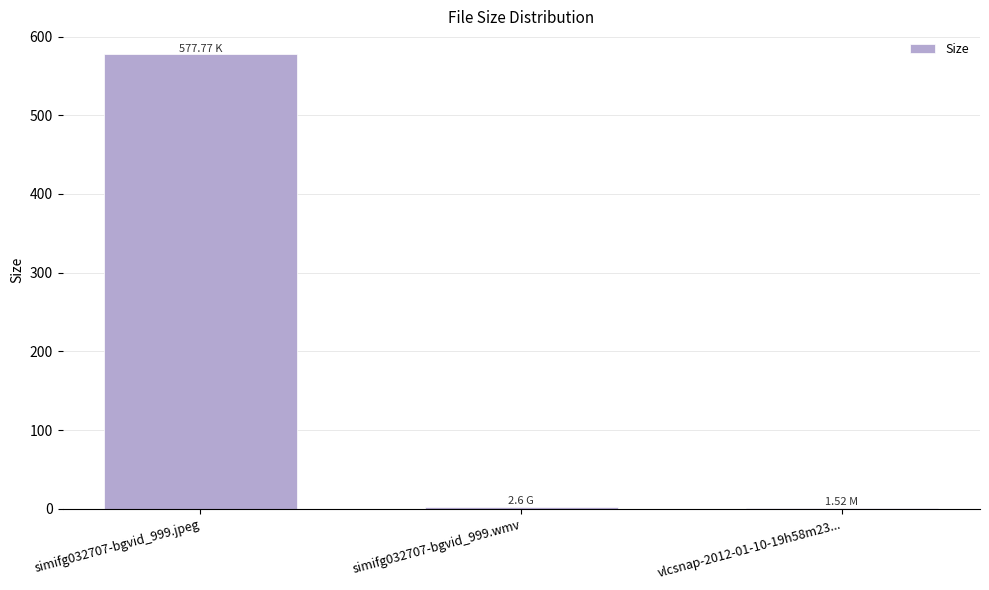

How many series are shown in this chart?

1